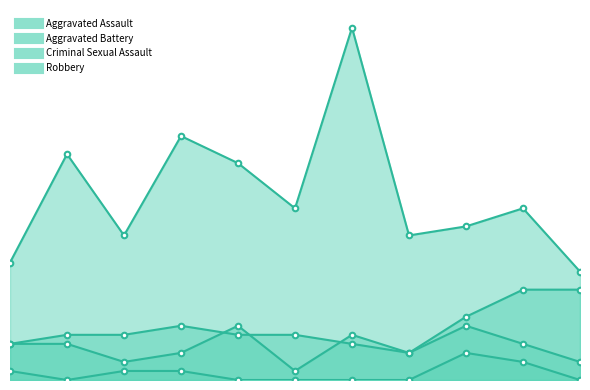

Which has a higher value, 2016 or 2023?

2023